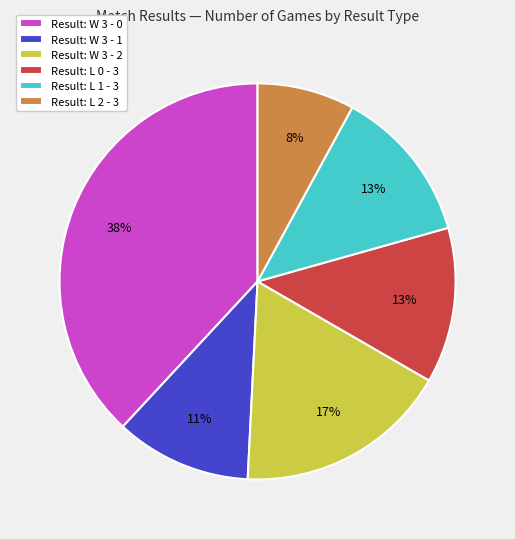

What is the ratio of the value at Result: L 0 - 3 to the value at Result: W 3 - 0?

0.3